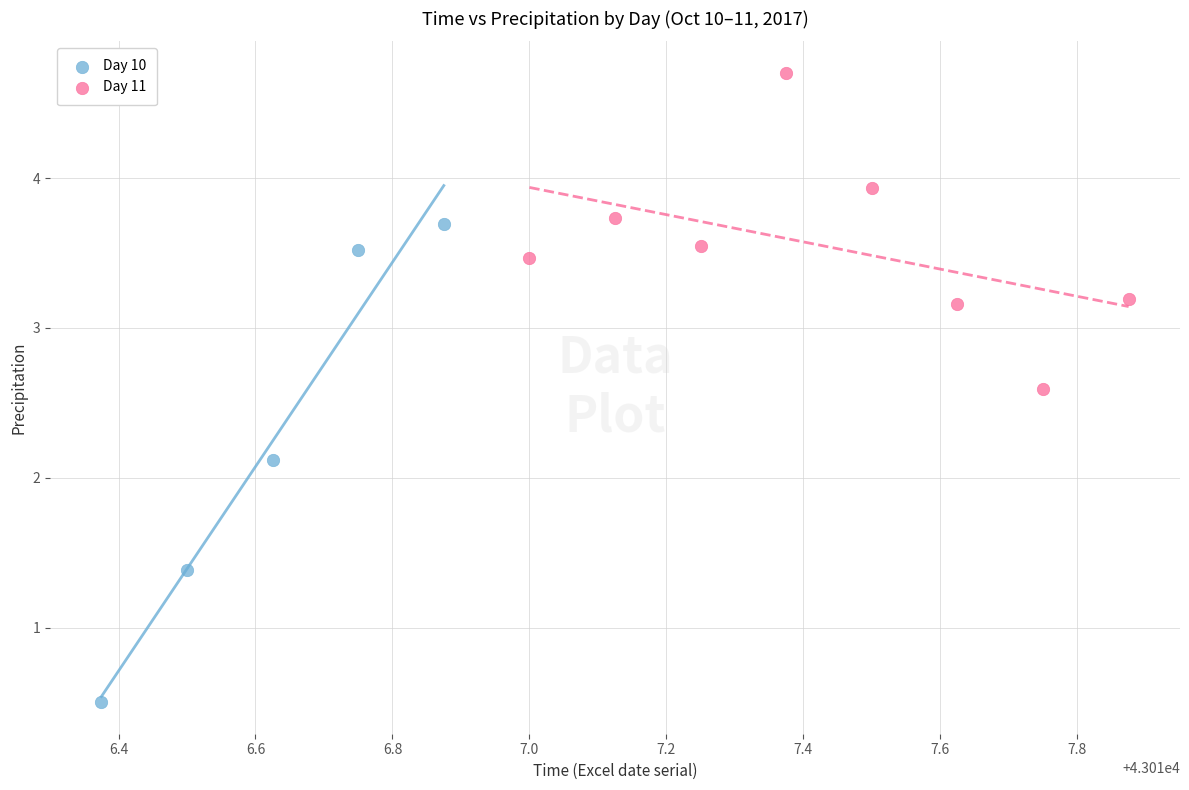

Which series reaches the maximum Y coordinate?

Day 11